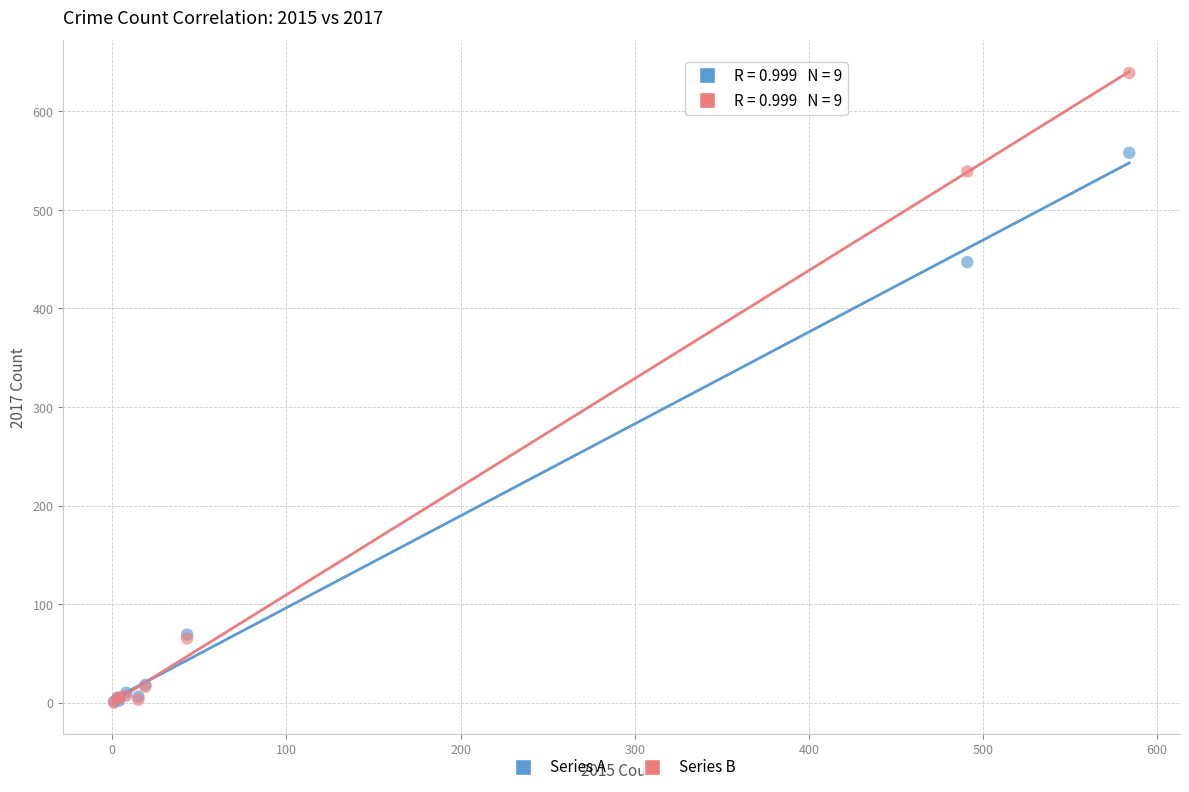

Across all series, what Y value is closest to 319?

447